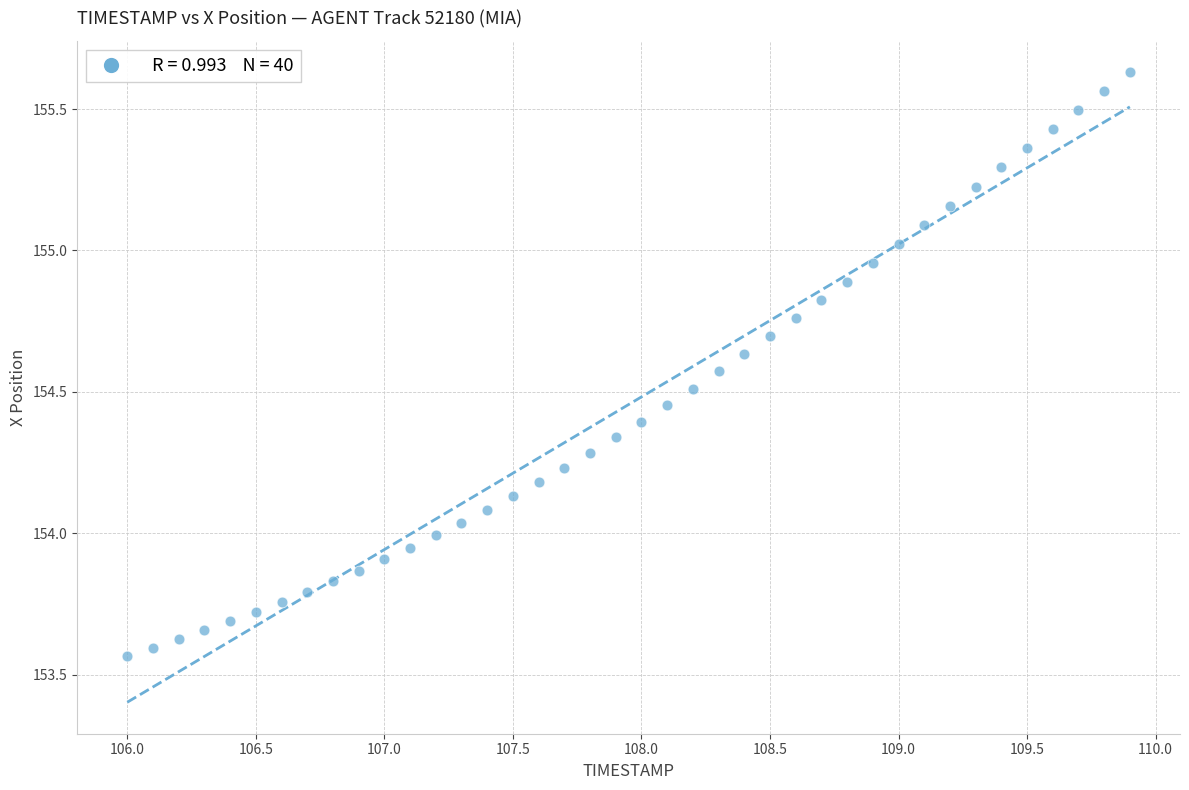

What is the range of Y values (max minus min)?

2.1